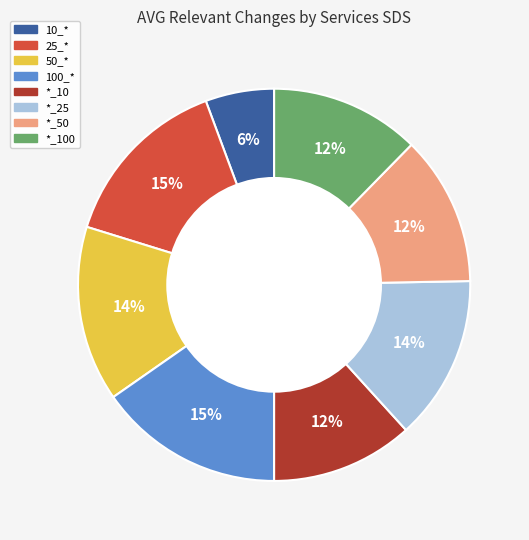

Does any single category account for the majority?

No